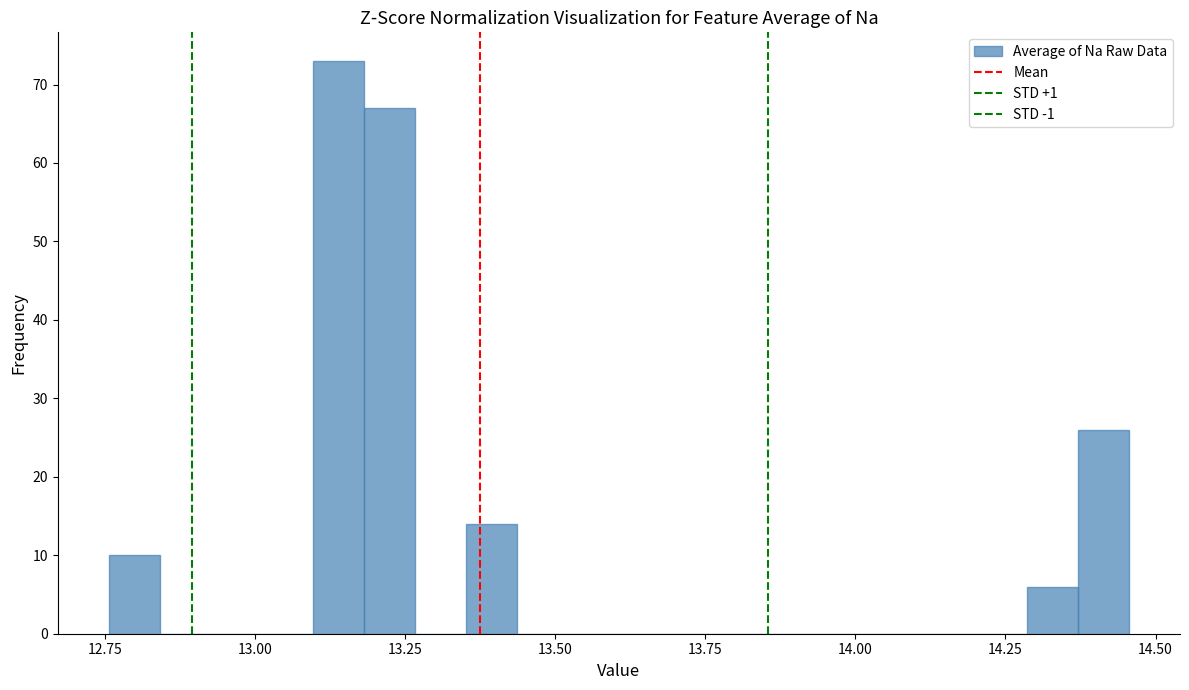

Around what value on the x-axis is the tallest bar? Give the approximate position of its centre, as read against the axis.

13.15